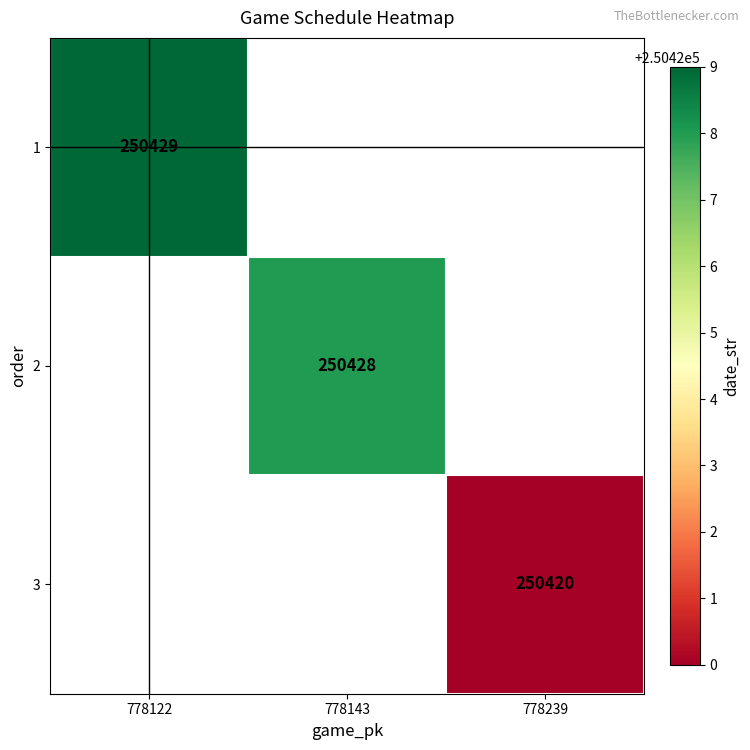

Is it true that 2 equals 327546 at 778143?

False